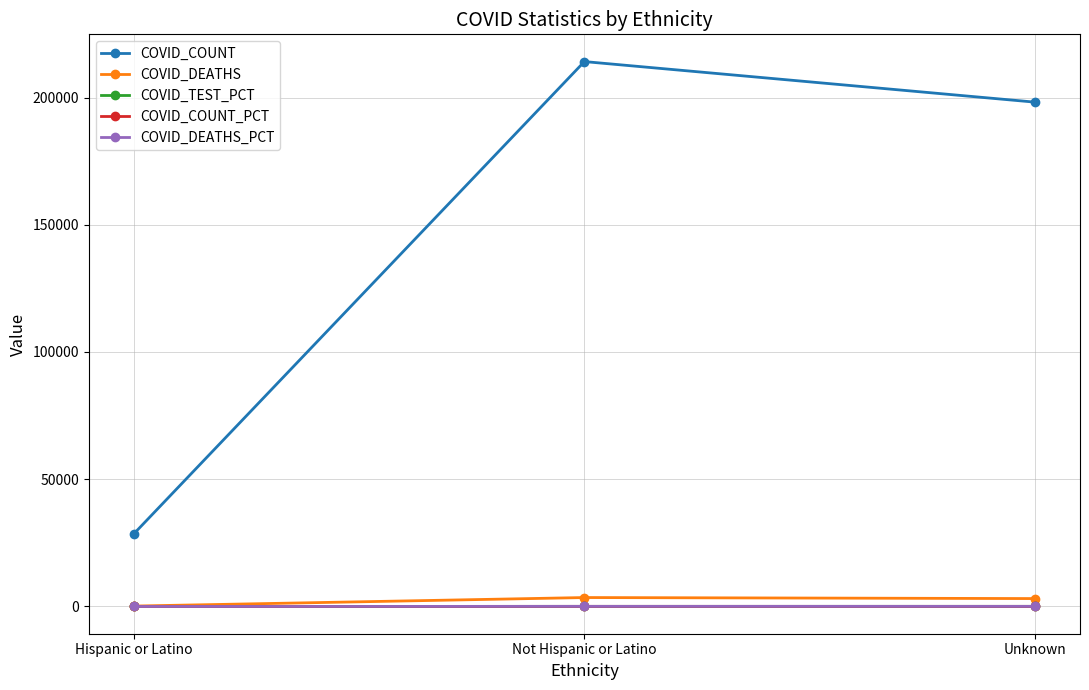

Which series has the widest spread of values?

COVID_COUNT